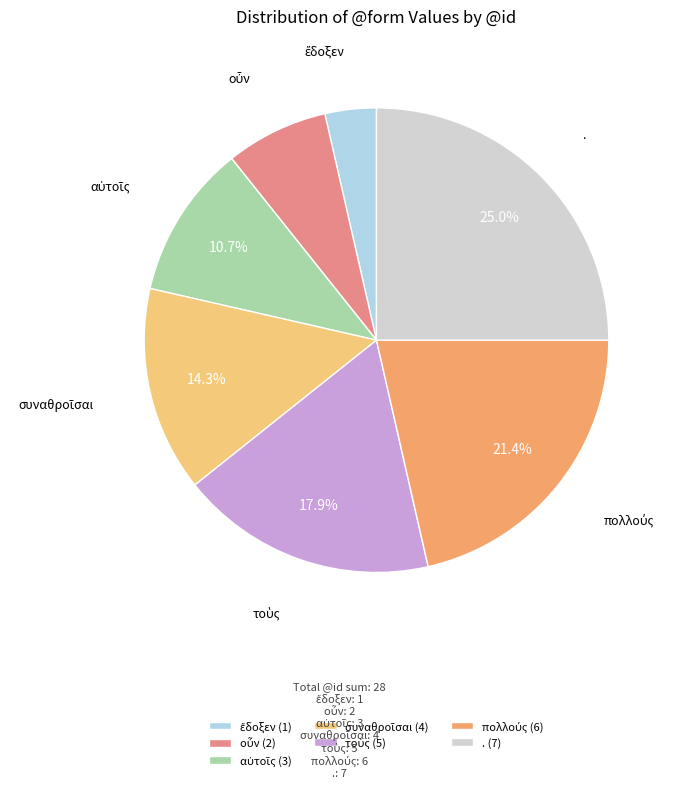

To the nearest percent, what is the average slice percentage?

14%